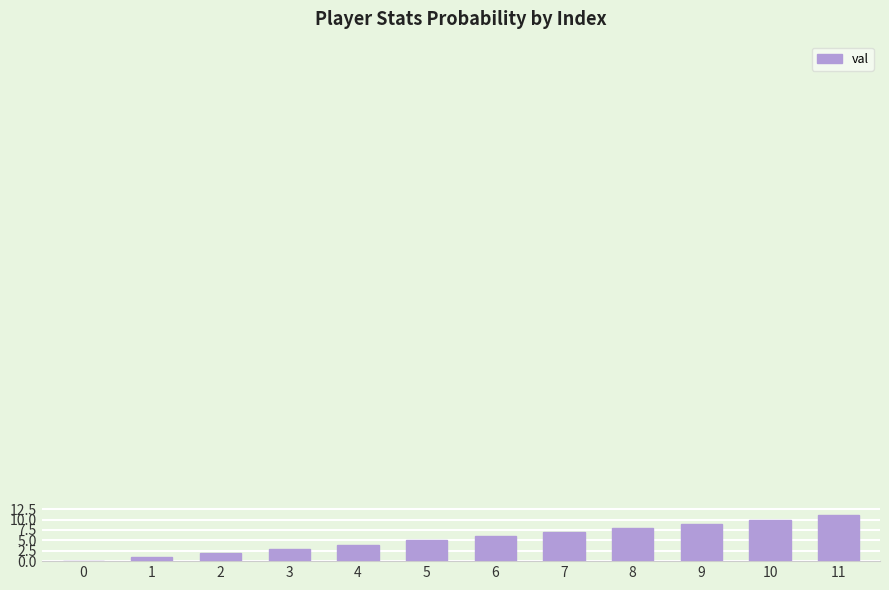

What is the sum of all values?

66